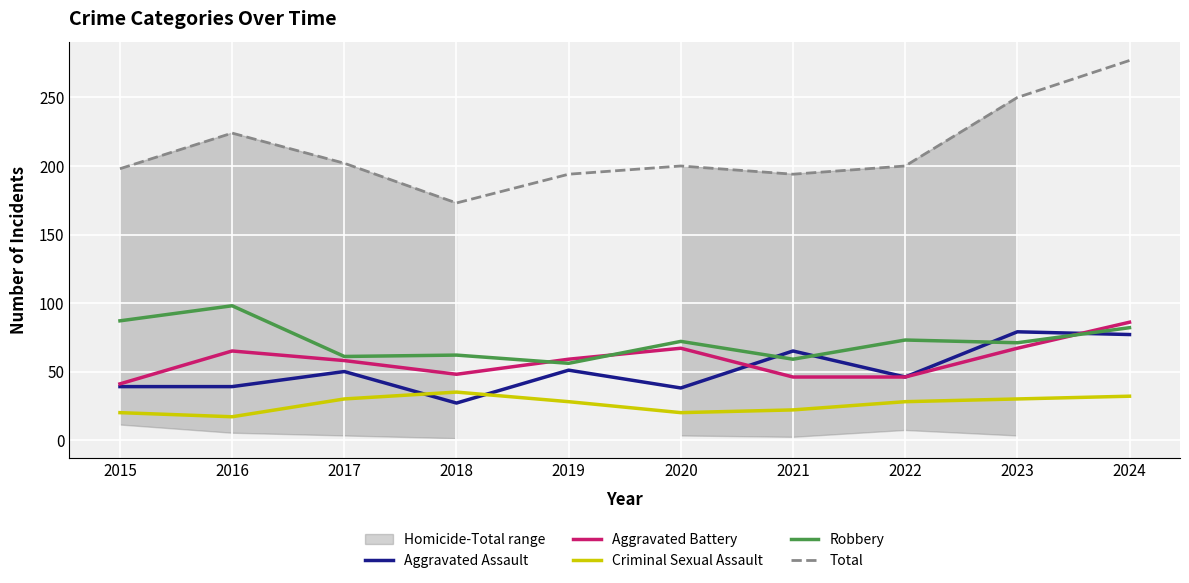

True or false: Aggravated Assault and Total cross at least once.

False